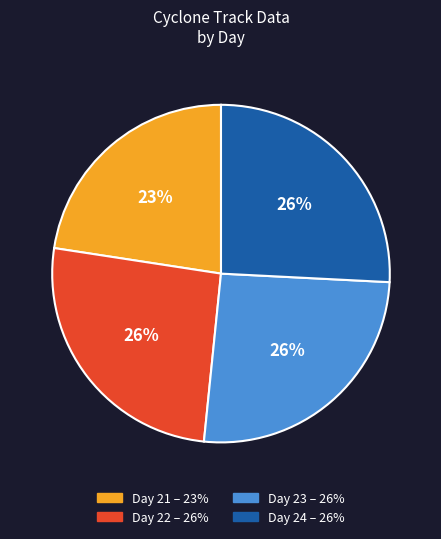

Is there any slice that represents more than half of the pie?

No